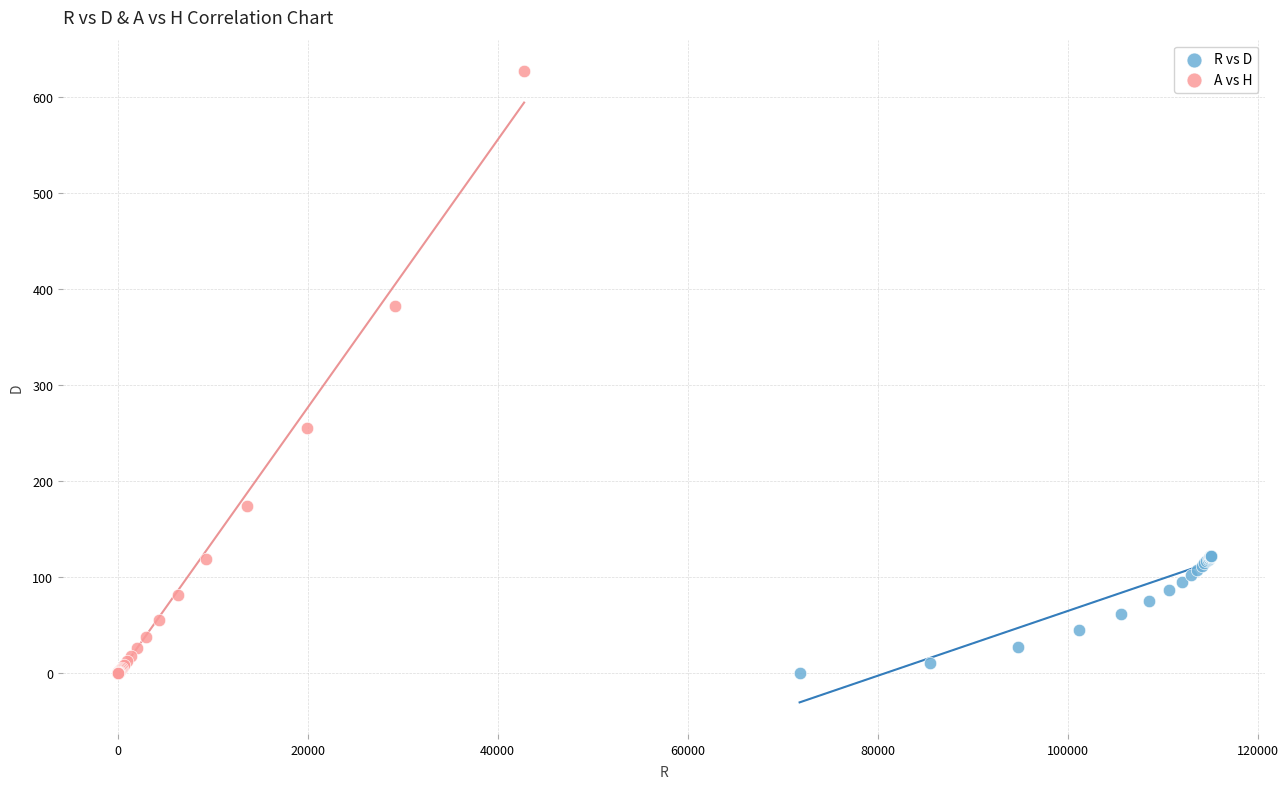

Which series contains the highest Y value?

A vs H